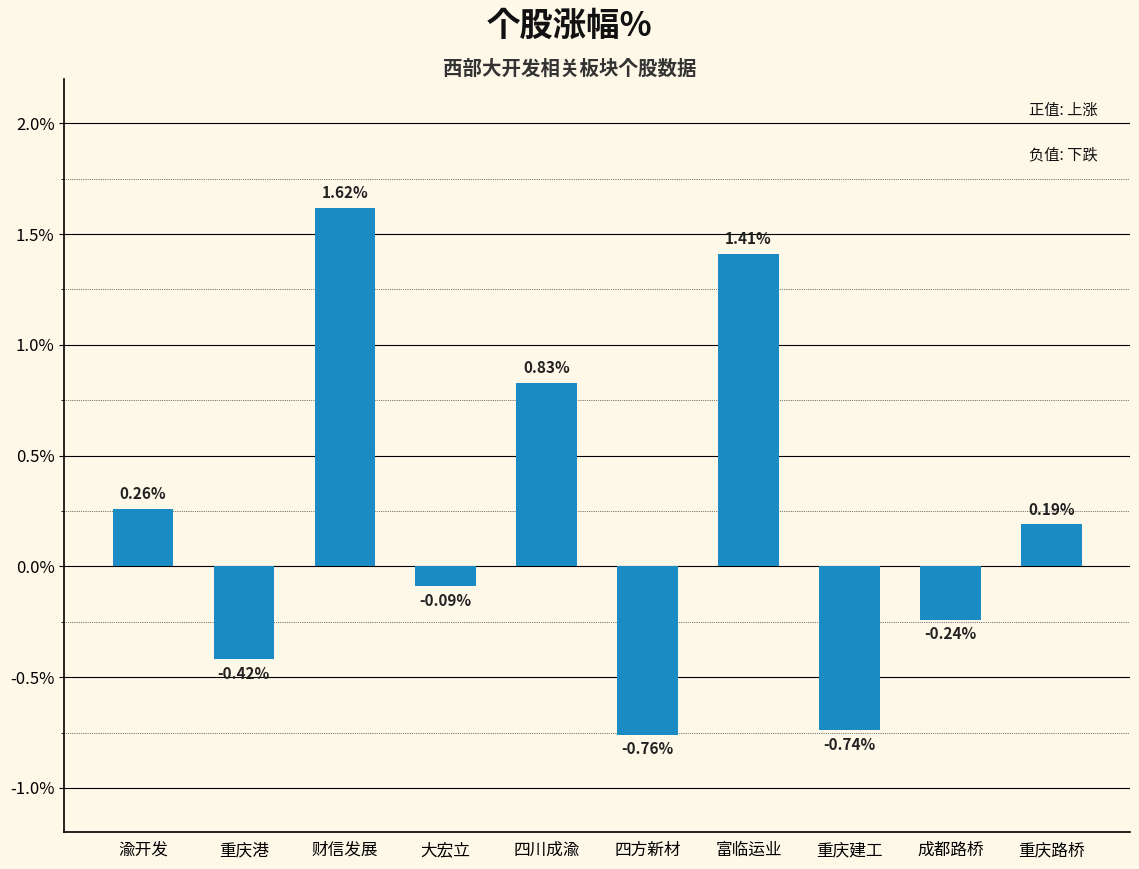

What is the label of the 6th bar from the left?

四方新材